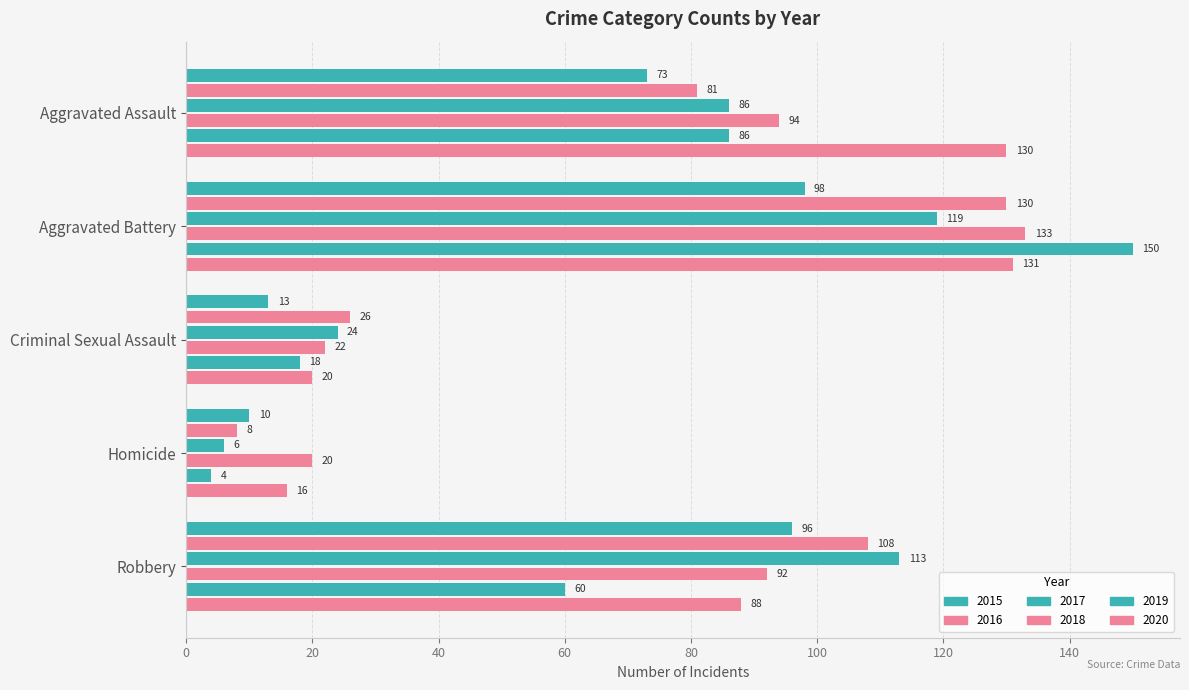

At which category is the sum across all series the highest?

Aggravated Battery